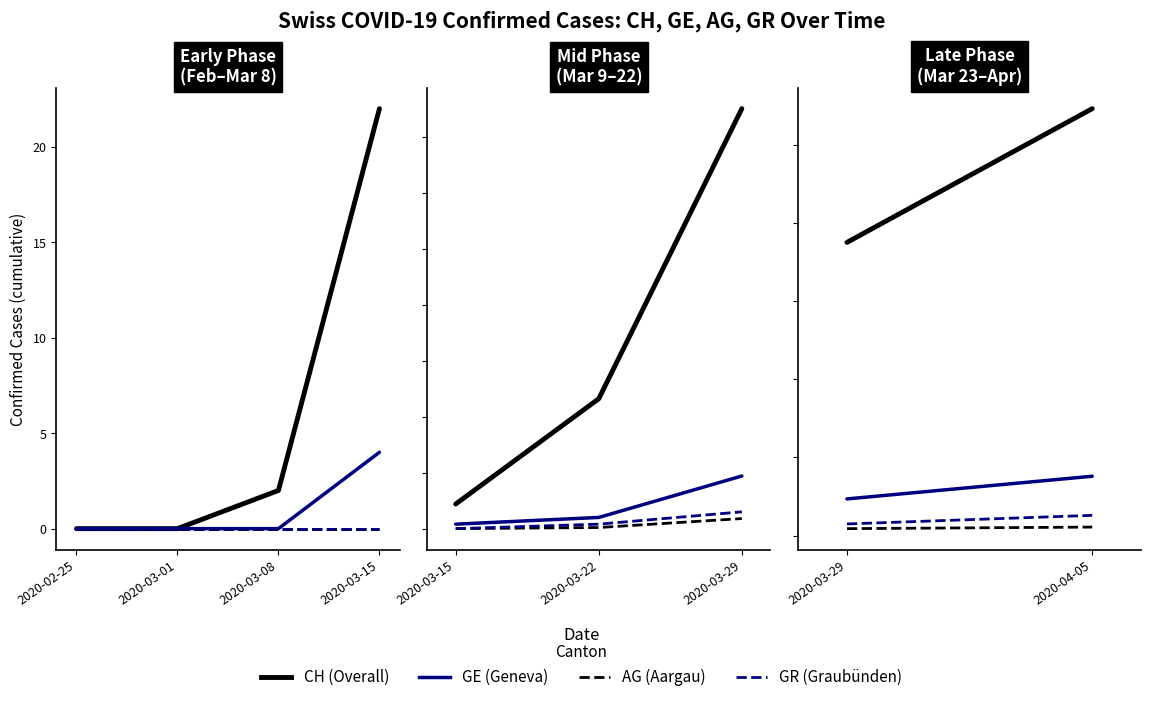

Which series has the largest range (max minus min)?

CH